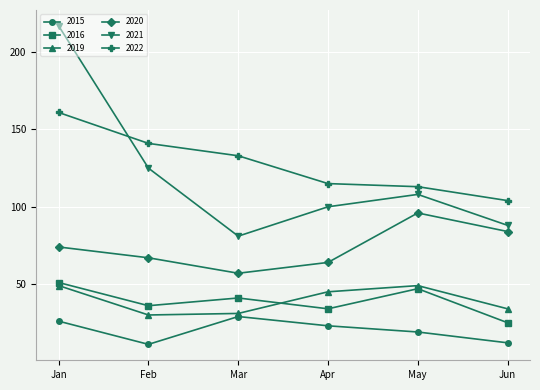

How many values in the 2015 series are below 23?

3